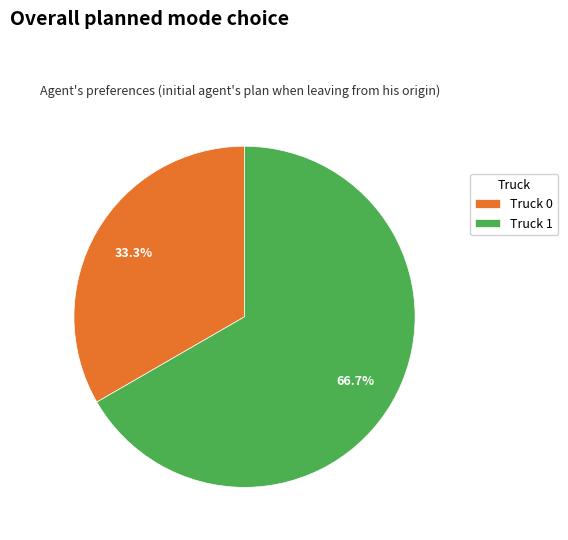

To the nearest percent, what is the difference between the largest and smallest slice percentages?

33%